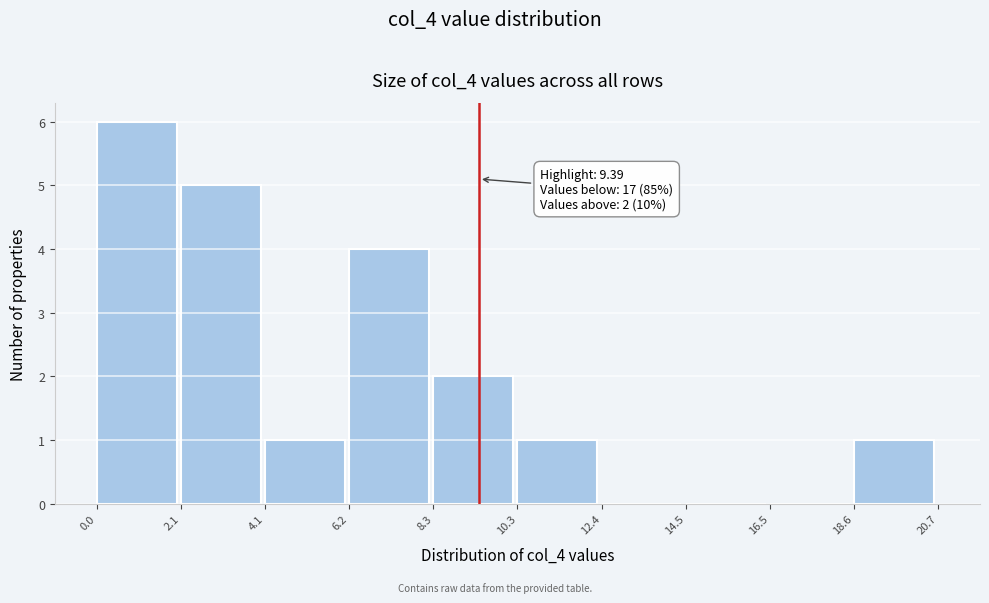

Over which range of the x-axis is the bar tallest?

0.0 to 2.1